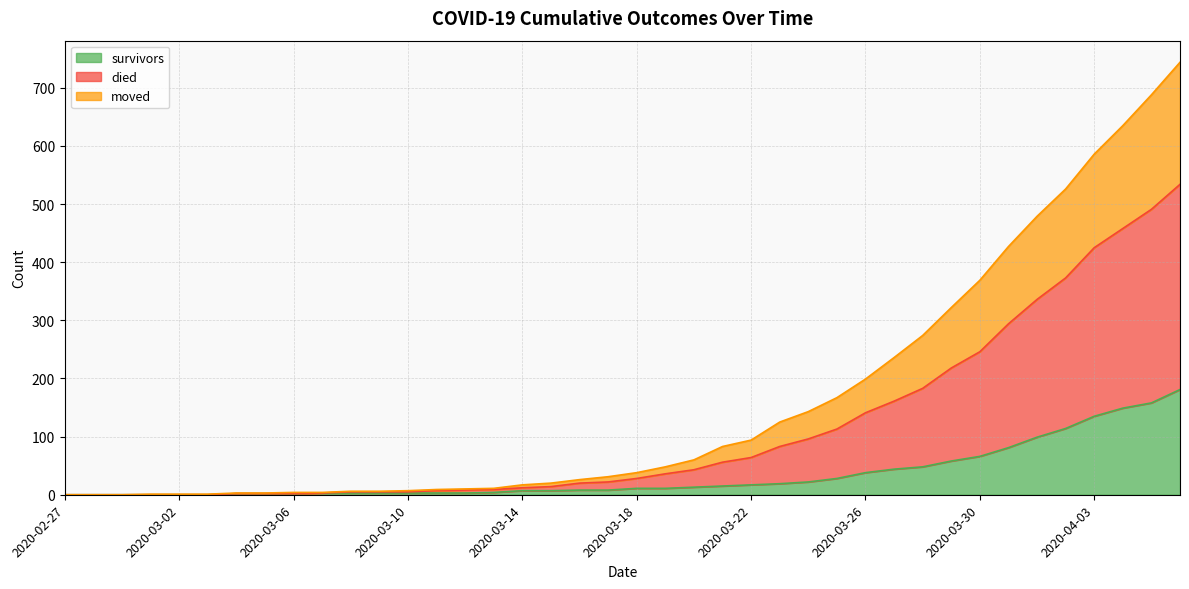

What position from the right is 2020-03-01?

37